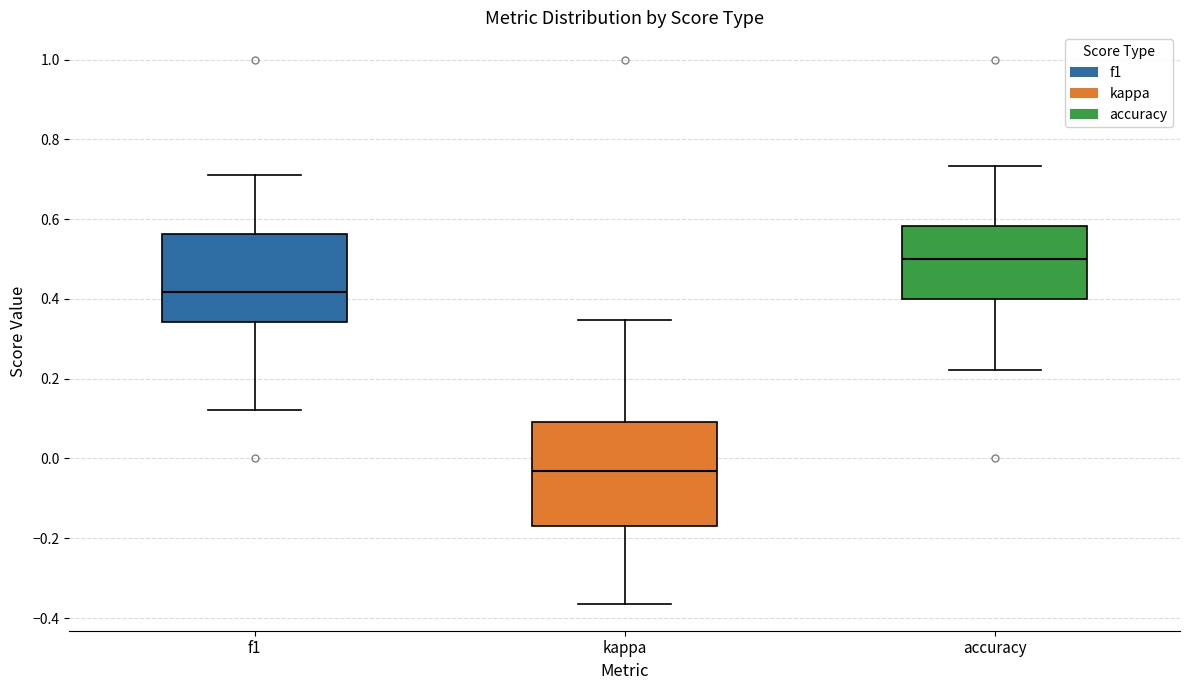

Reading left to right, read every box against the y-axis: the position of its median line, the range the box covers, and the ends of its whiskers. The values are not printed on the chart, so give them approximately, as read against the axis.

f1: median 0.42, box 0.34 to 0.56, whiskers 0.12 to 0.70
kappa: median -0.04, box -0.18 to 0.10, whiskers -0.36 to 0.34
accuracy: median 0.50, box 0.40 to 0.58, whiskers 0.22 to 0.74